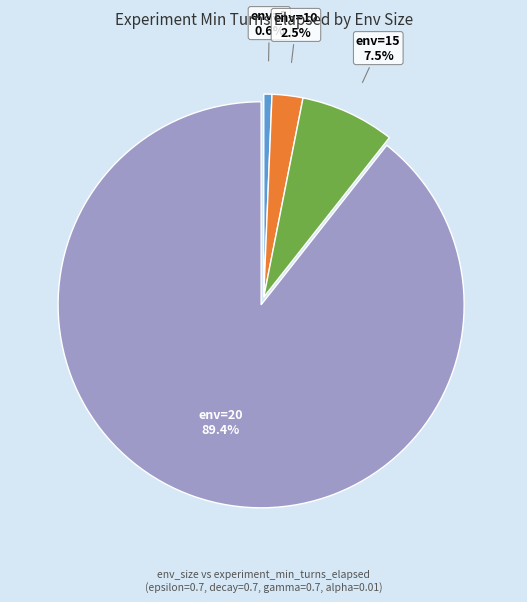

Does any single category account for the majority?

Yes